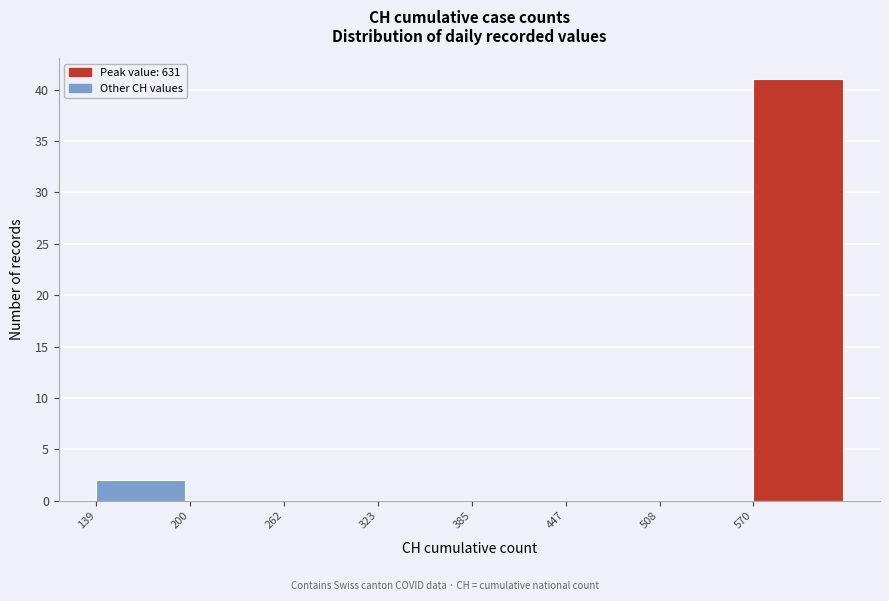

Over which range of the x-axis is the bar tallest?

570 to 630